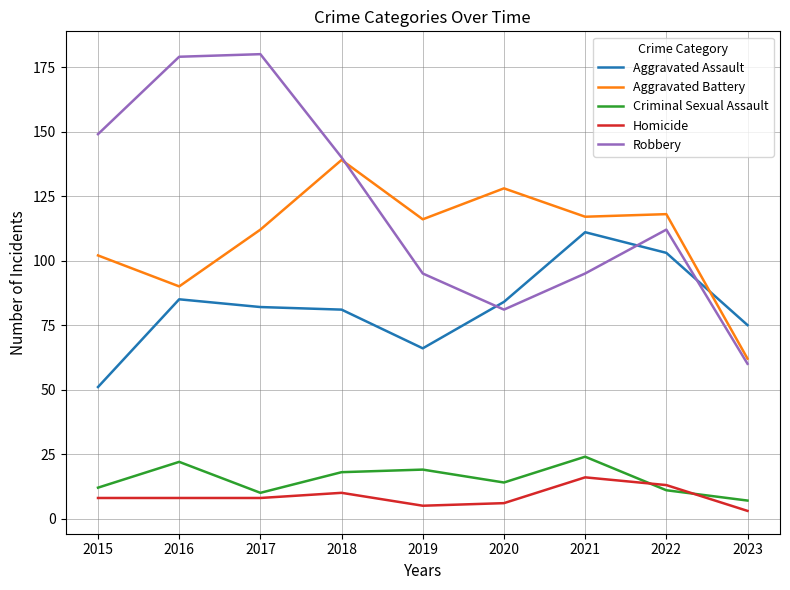

What is the total value across all series at 2023?

207